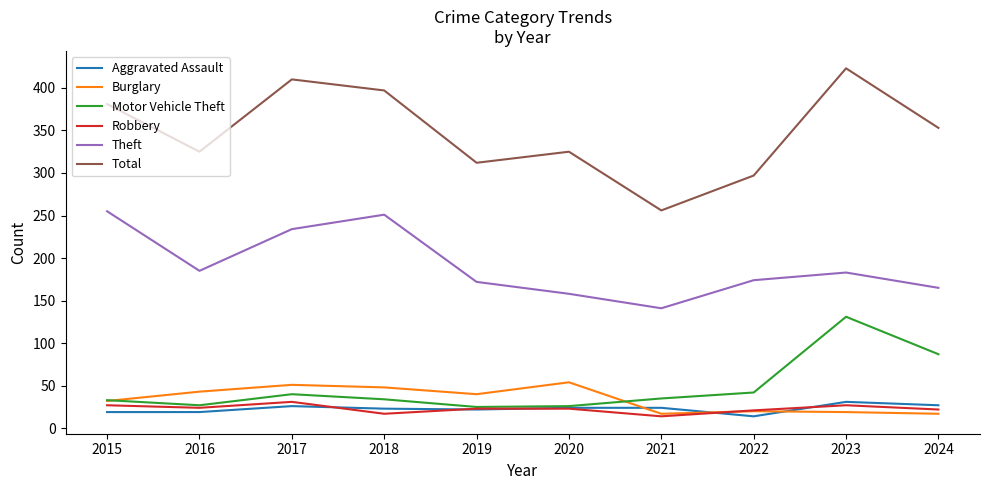

Is the value of Aggravated Assault at 2020 greater than the value of Robbery at 2021?

Yes